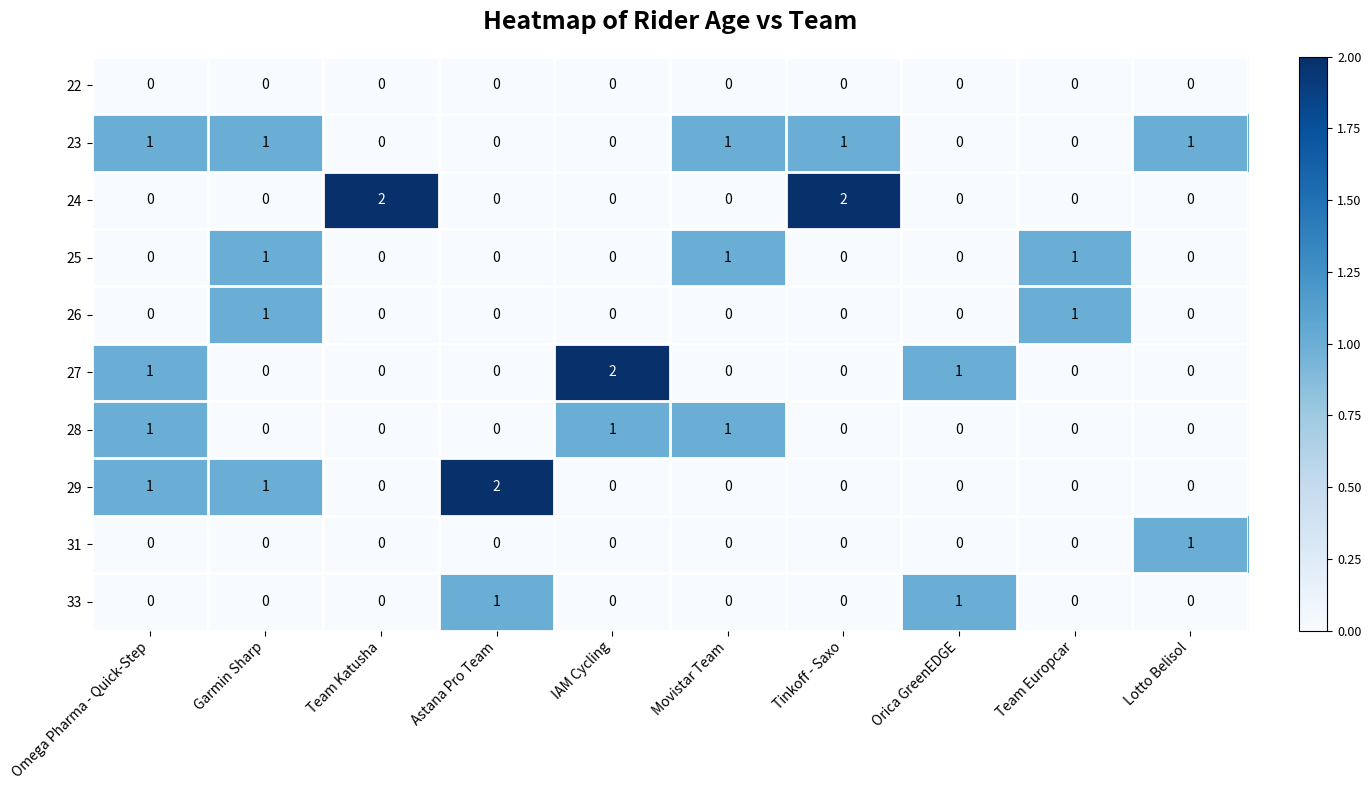

Which series has the largest total across all categories?

23